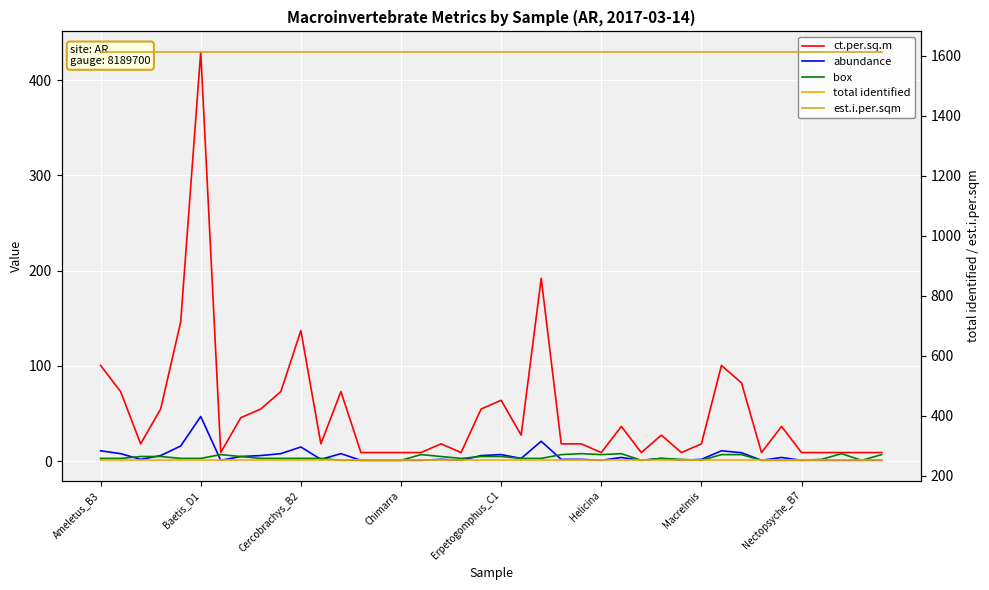

At 11, list the series in order from largest to smallest.

est.i.per.sqm, total identified, ct.per.sq.m, box, abundance